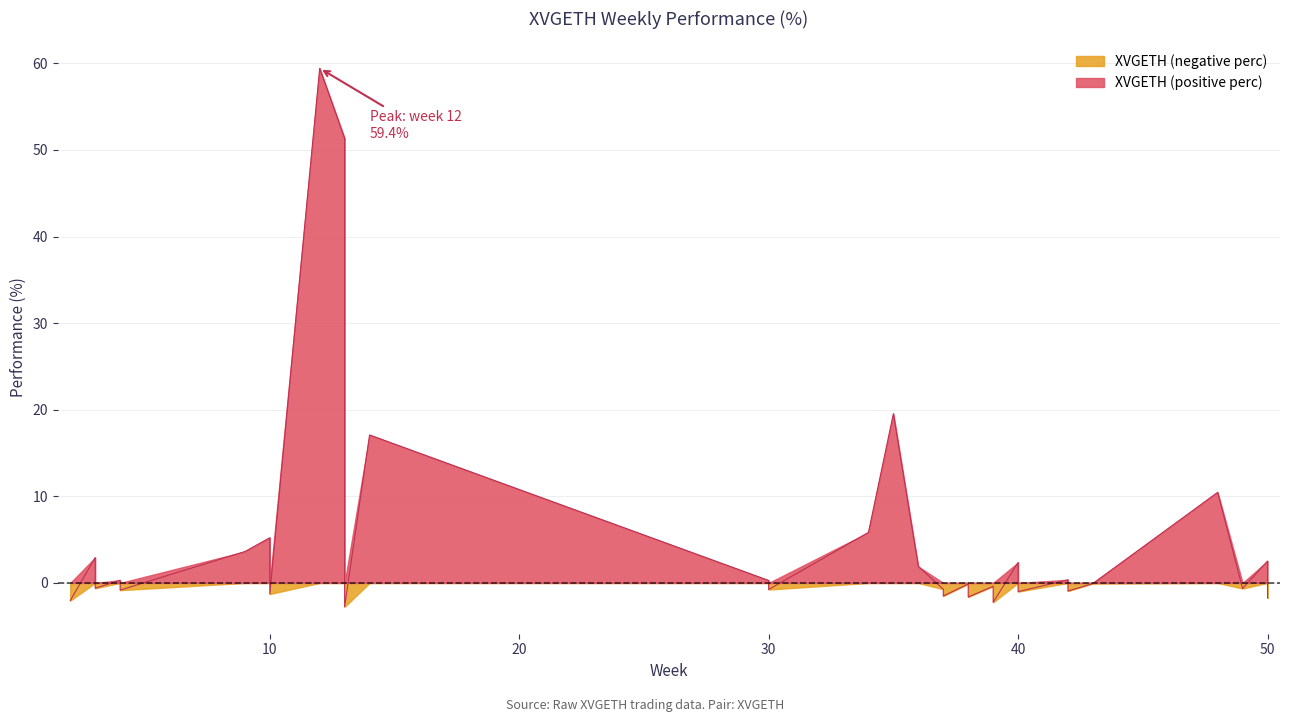

How many lines are shown in the chart?

1